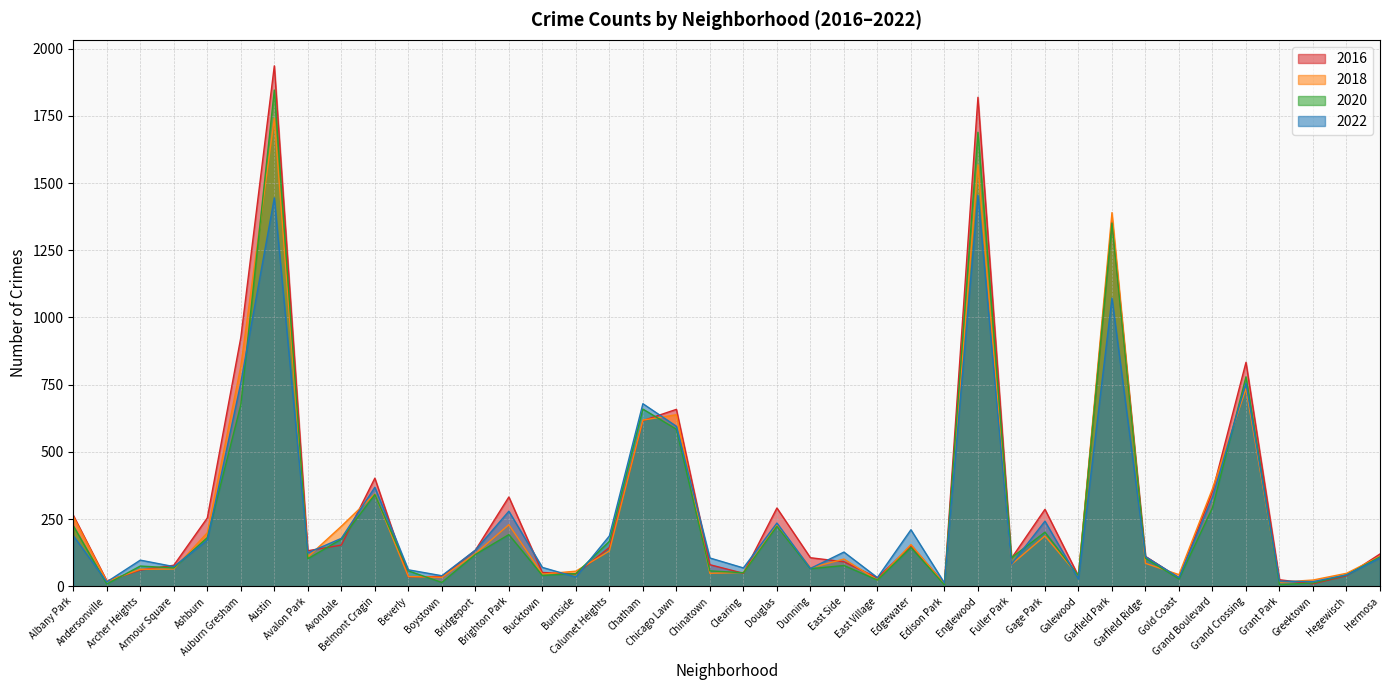

Which series has the widest spread of values?

2016